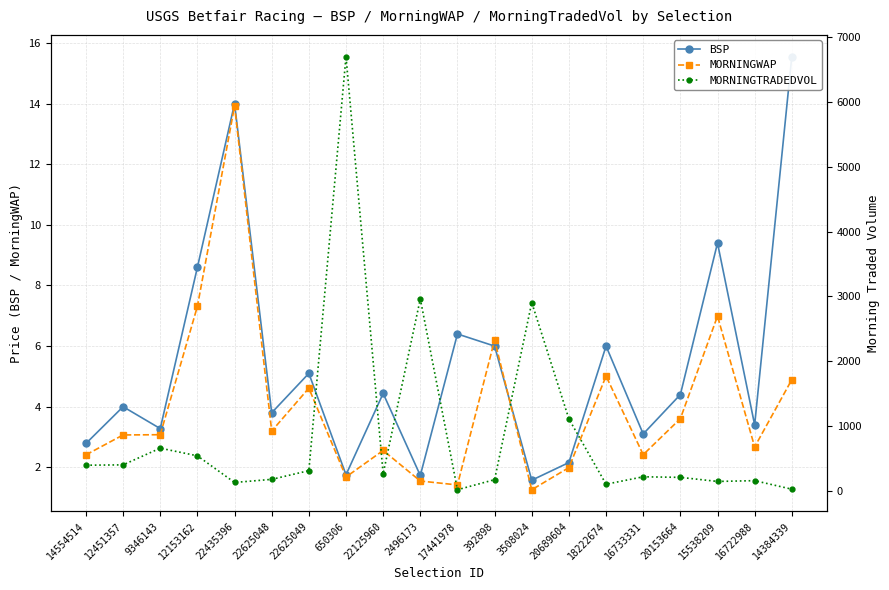

Where is the first local minimum for BSP?

9346143